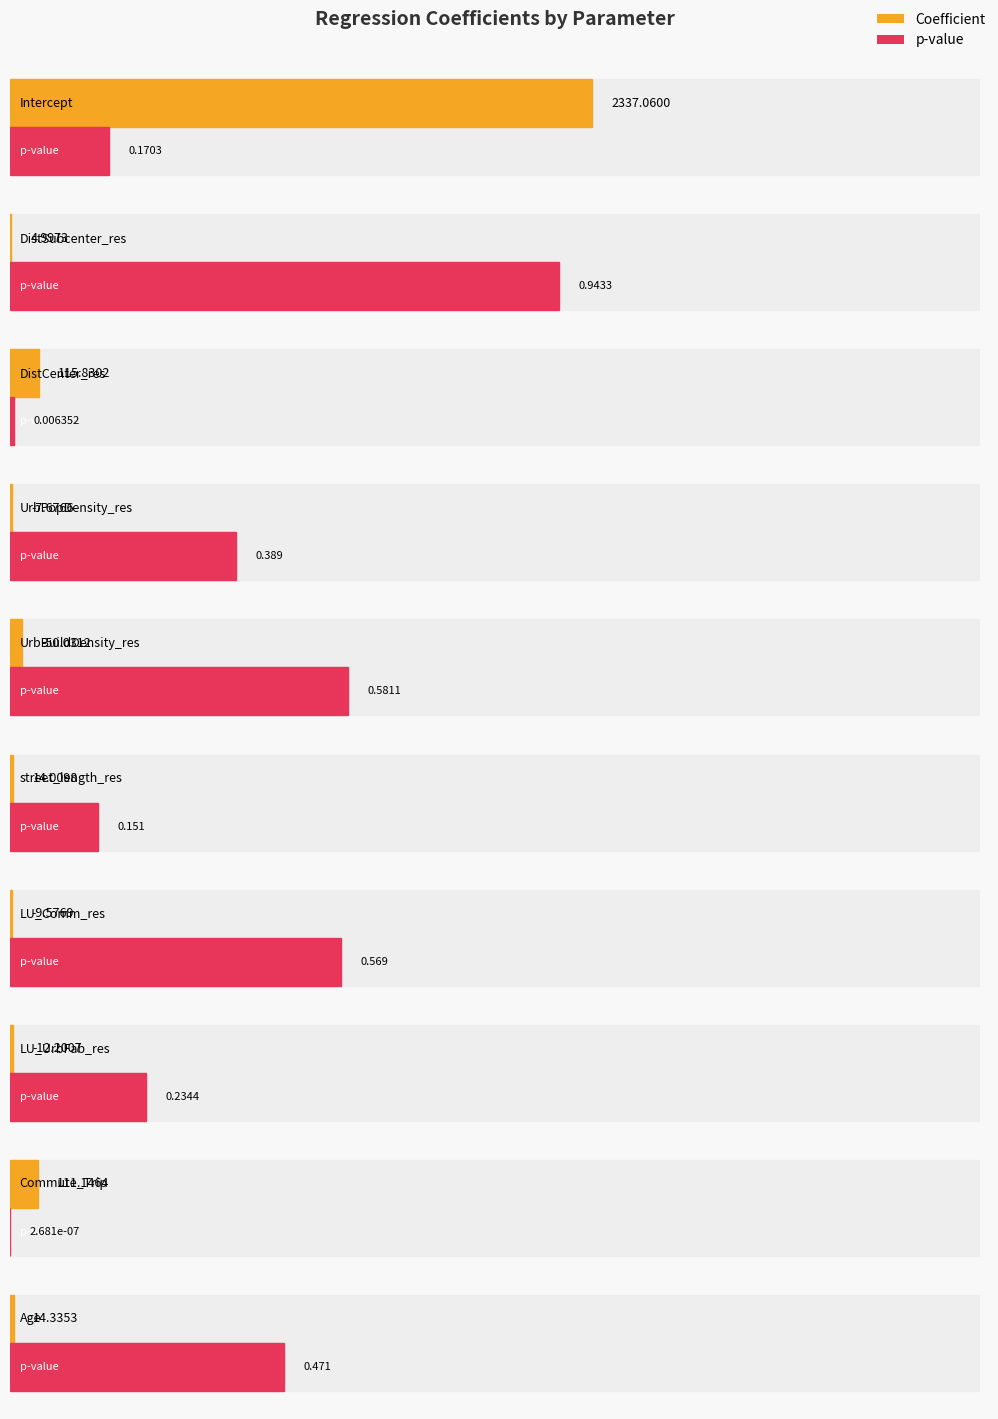

At which category does the chart reach its minimum across all series?

UrbBuildDensity_res